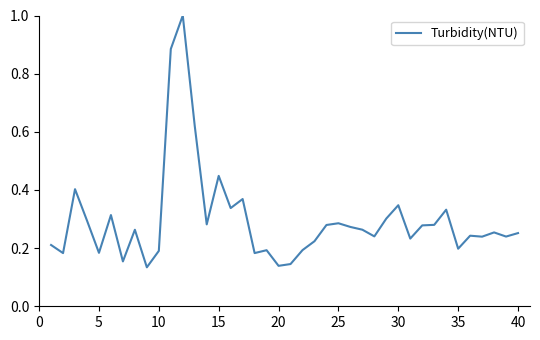

What is the greatest value displayed?

1.0